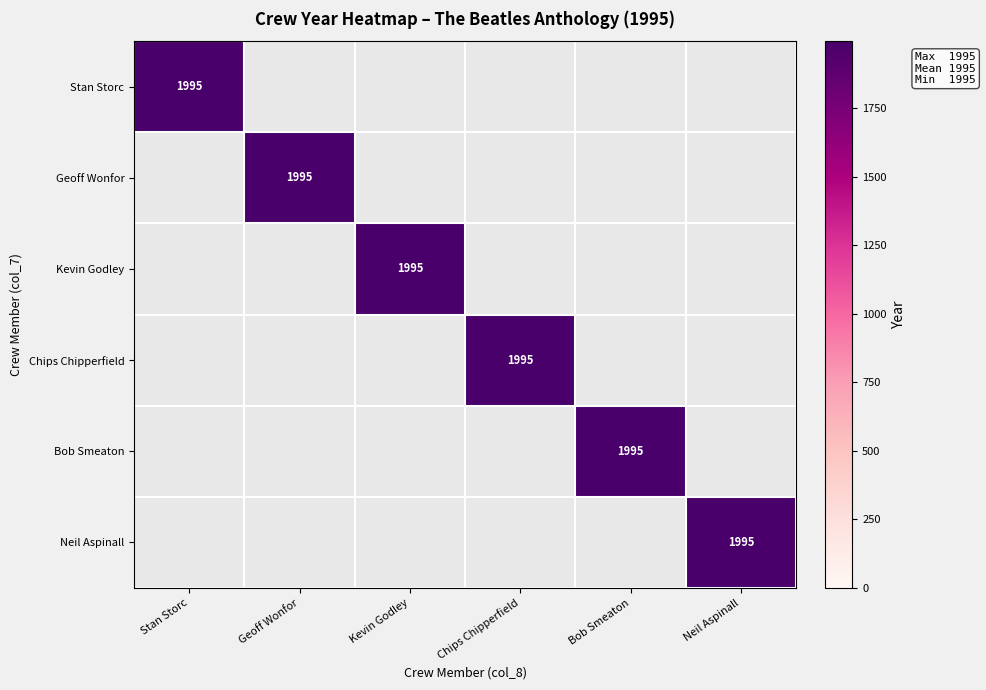

True or false: Kevin Godley has a value of 1995 at Kevin Godley.

True